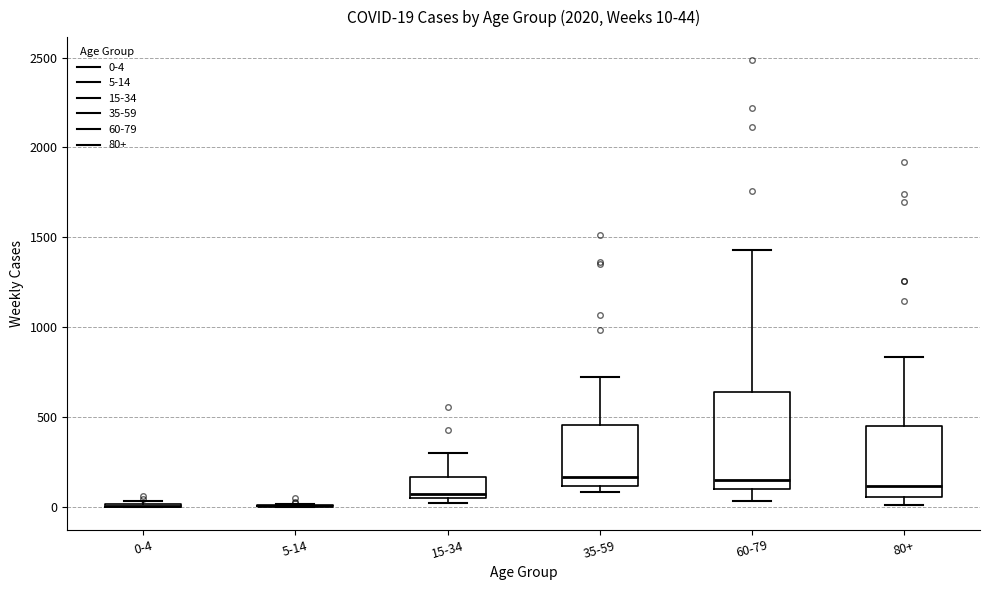

Which box is the tallest, from its lower edge to its upper edge?

60-79